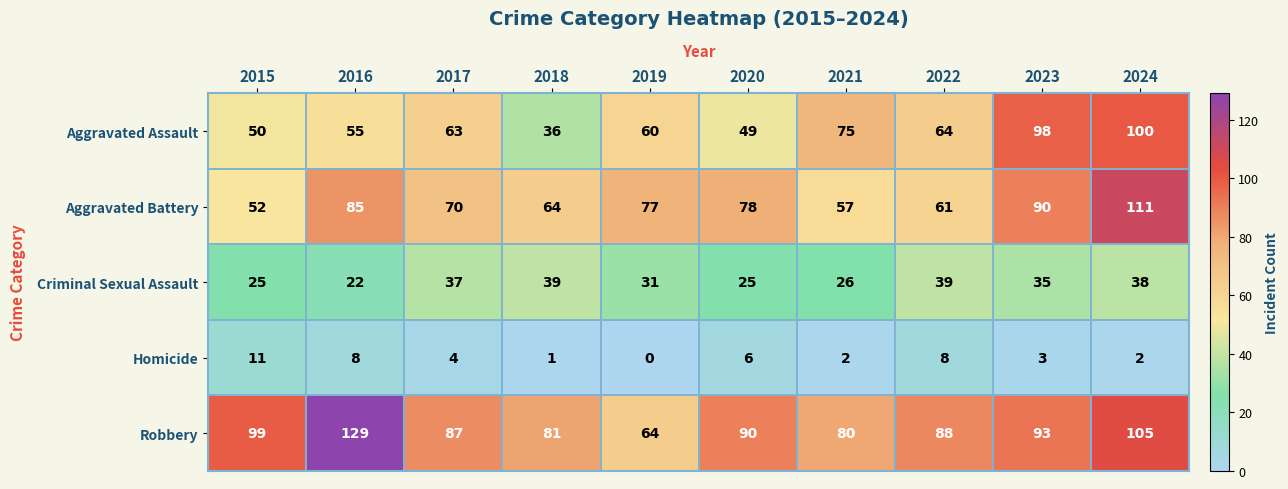

At which category is the sum across all series the highest?

2024